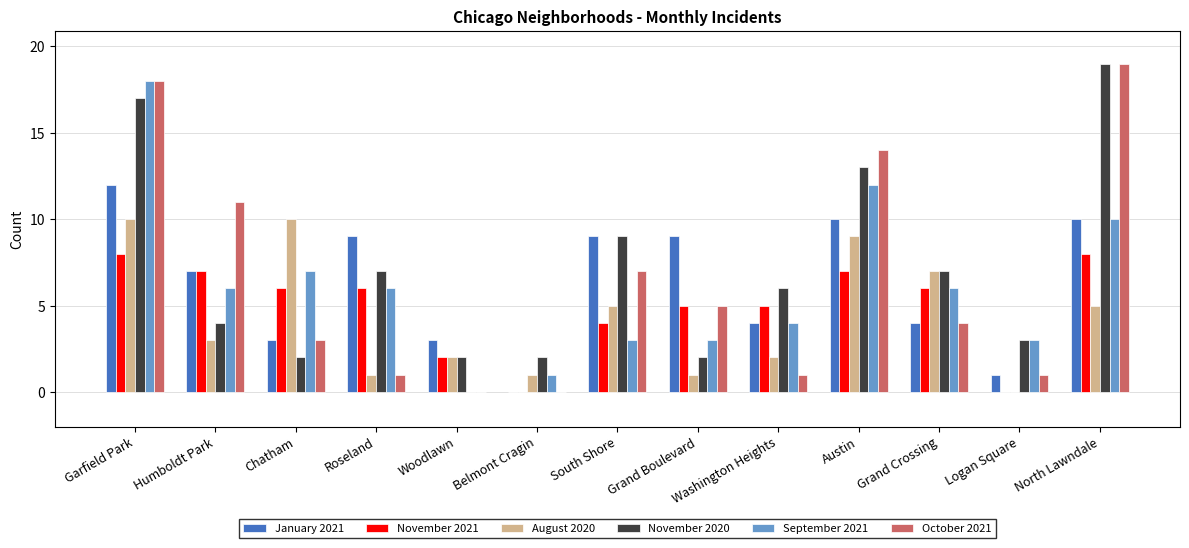

Is the value of January 2021 at Garfield Park greater than the value of August 2020 at North Lawndale?

Yes